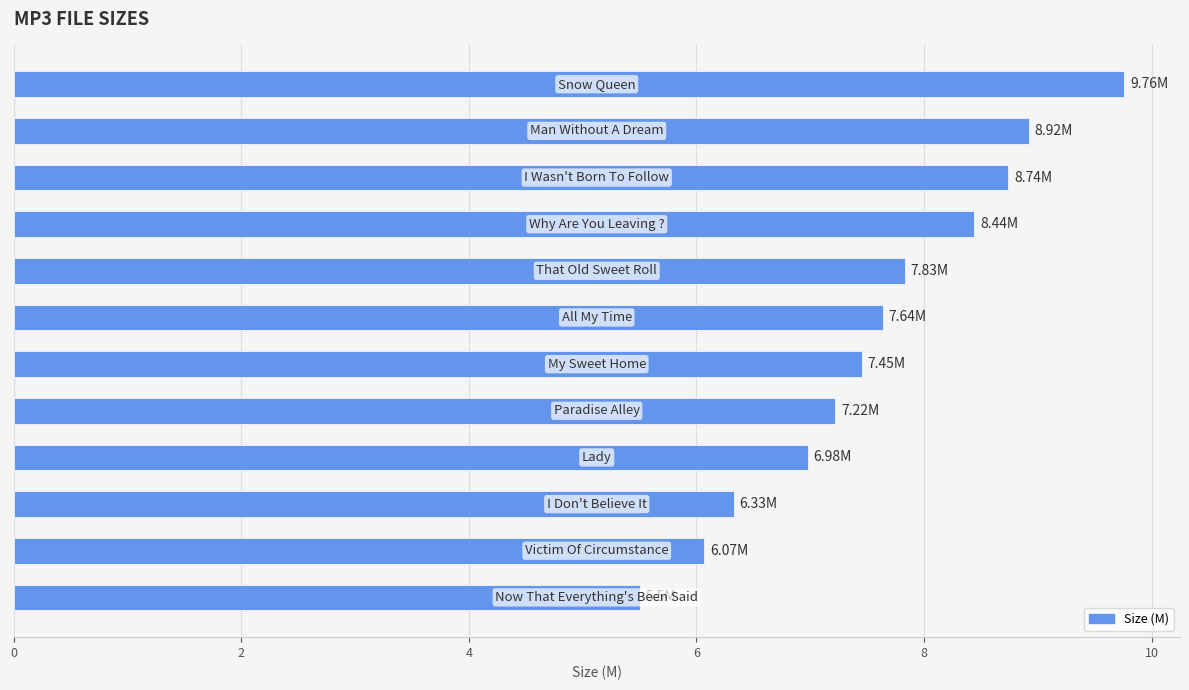

What is the greatest value displayed?

9.8